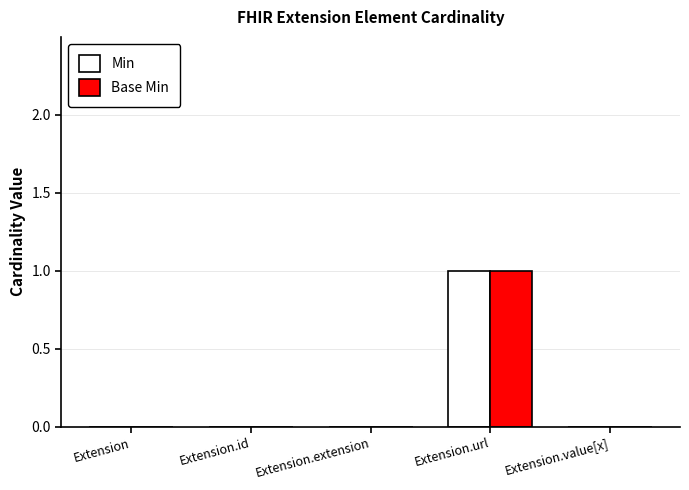

True or false: Base Min has a value of 0 at Extension.extension.

True